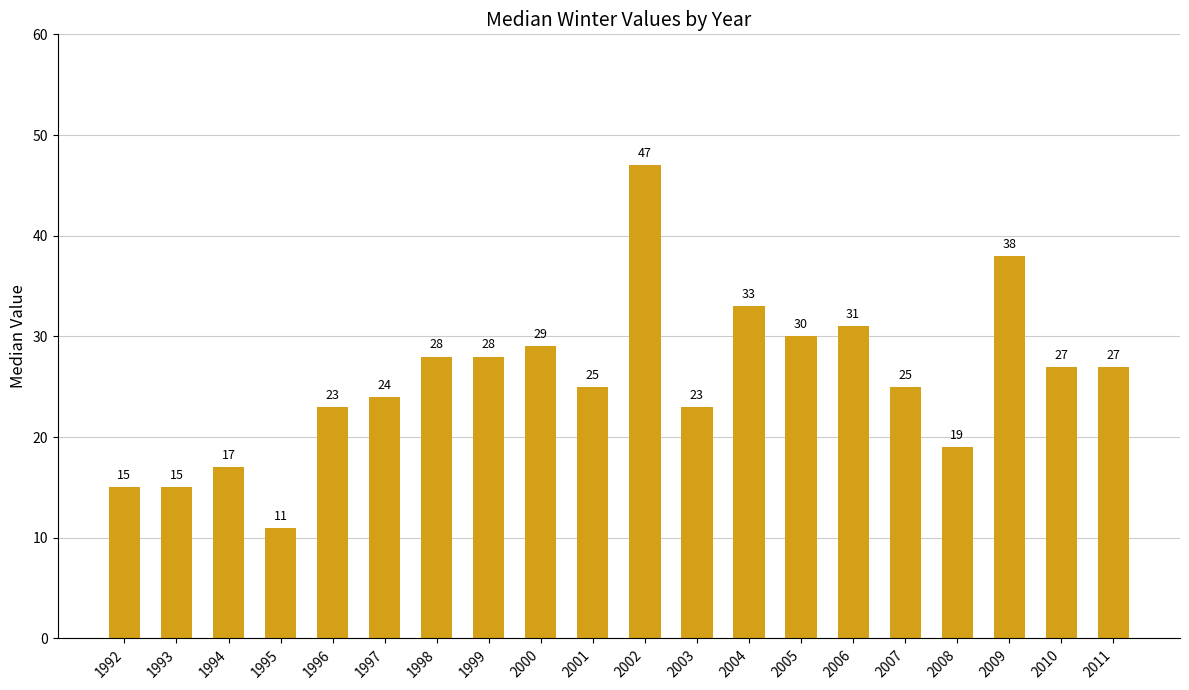

What is the minimum value shown in the chart?

11